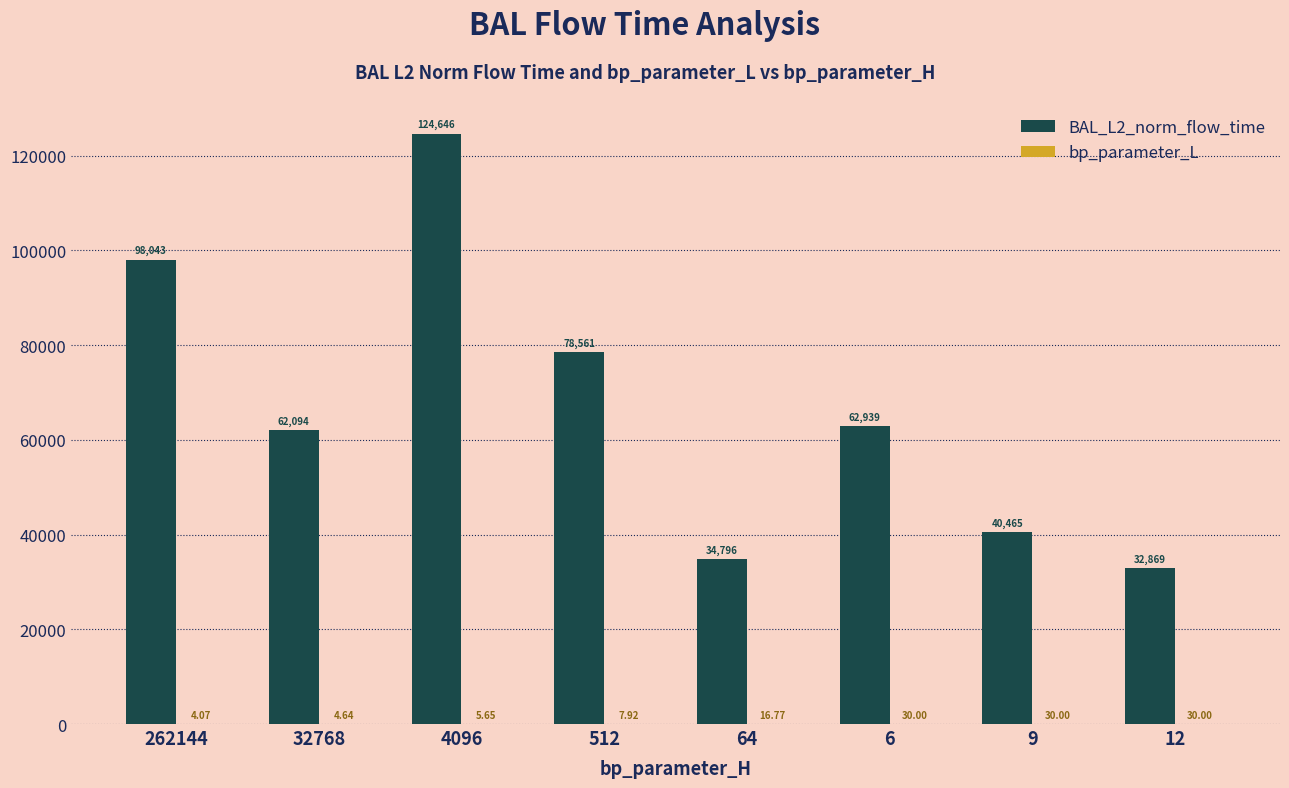

What is the highest value of the BAL_L2_norm_flow_time series?

124645.8